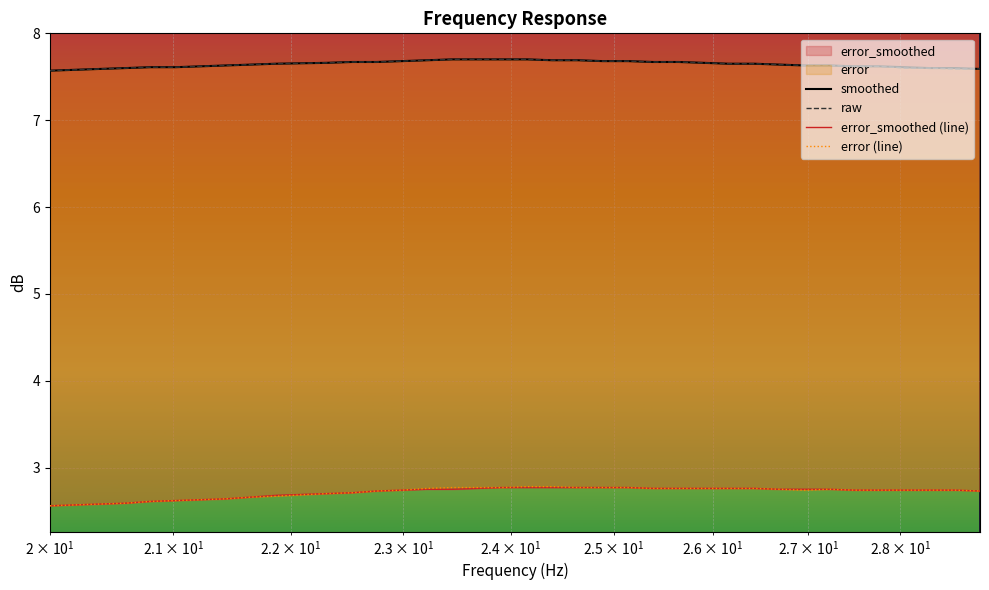

Which series has the largest range (max minus min)?

error